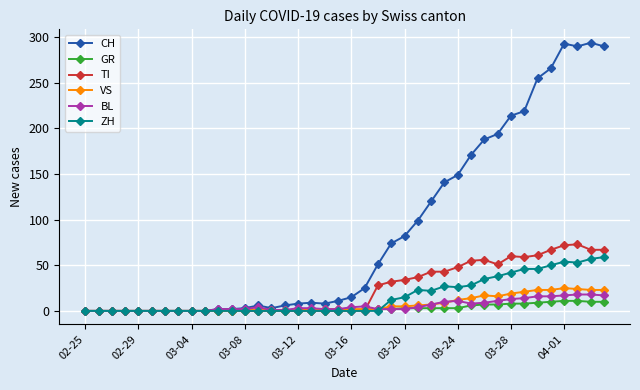

True or false: ZH has more than 0 points higher than both neighbors.

True